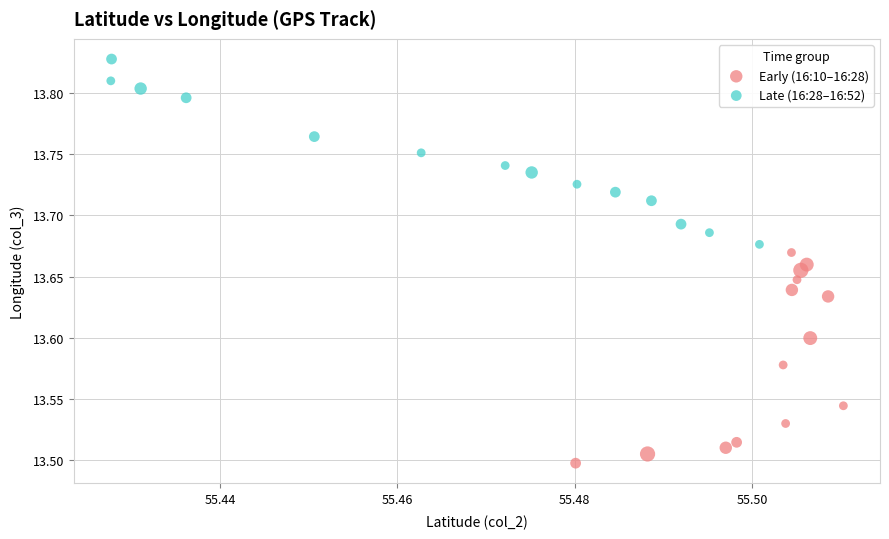

Which series reaches the minimum Y coordinate?

Early (16:10–16:28)